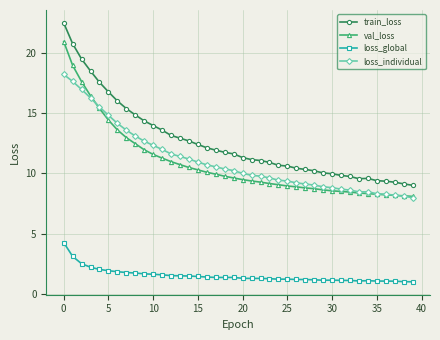

What is the value of the val_loss point at the 33rd from the left?

8.5